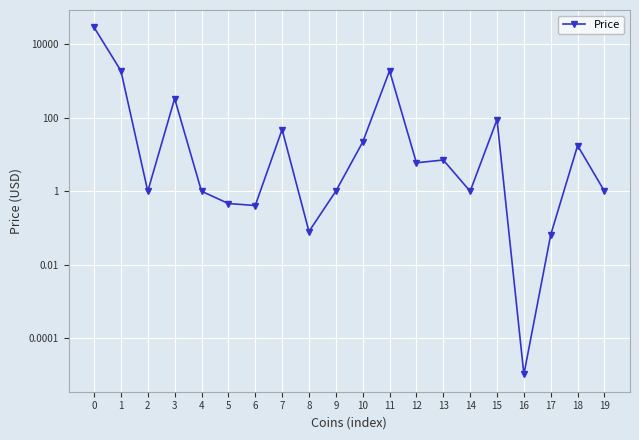

List the labels in order of value, largest first.

0, 11, 1, 3, 15, 7, 10, 18, 13, 12, 9, 14, 2, 19, 4, 5, 6, 8, 17, 16